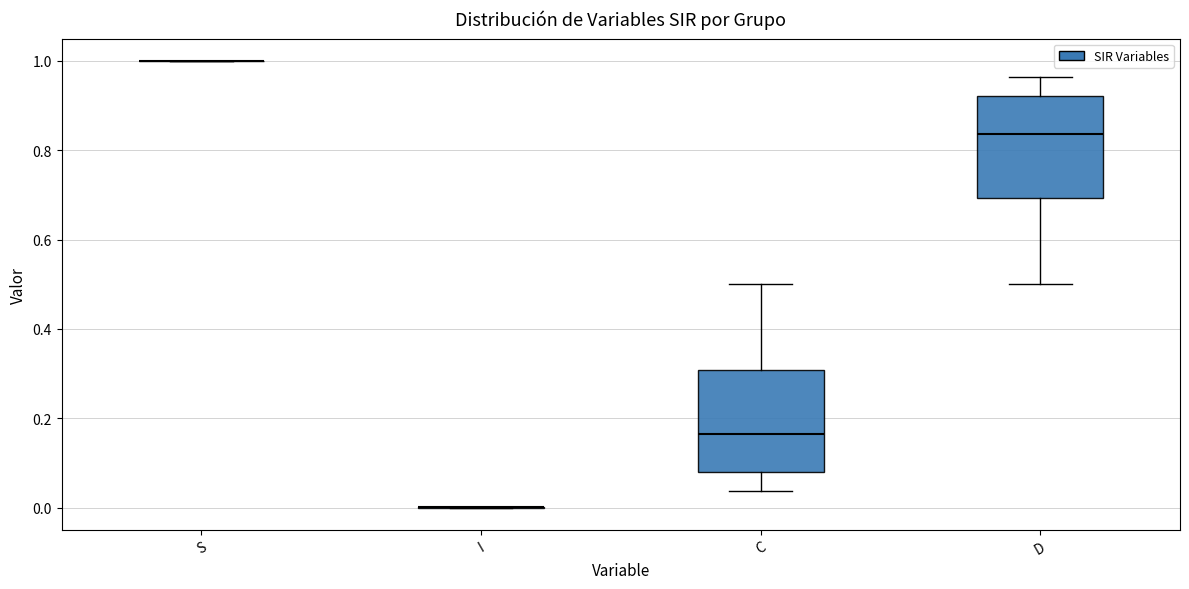

Reading left to right, transcribe this box plot: for each box, give where its median line is, the range the box spans, and where its two whiskers end, as read against the y-axis. The values are not printed on the chart, so give them approximately, as read against the axis.

S: box collapsed to a line at 1.00, whiskers 1.00 to 1.00
I: box collapsed to a line at 0.00, whiskers 0.00 to 0.00
C: median 0.16, box 0.08 to 0.30, whiskers 0.04 to 0.50
D: median 0.84, box 0.70 to 0.92, whiskers 0.50 to 0.96